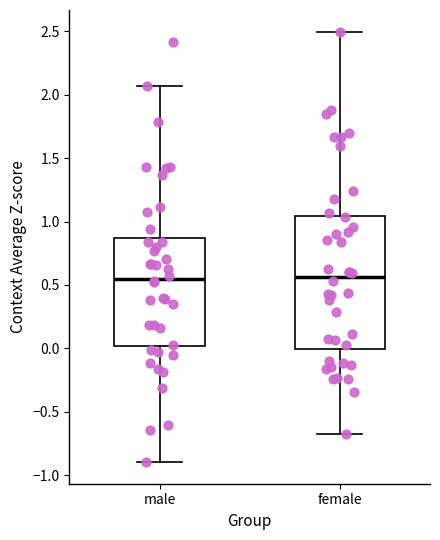

Where is the upper edge of the box for male on the y-axis? The values are not printed on the chart, so give them approximately, as read against the axis.

0.85